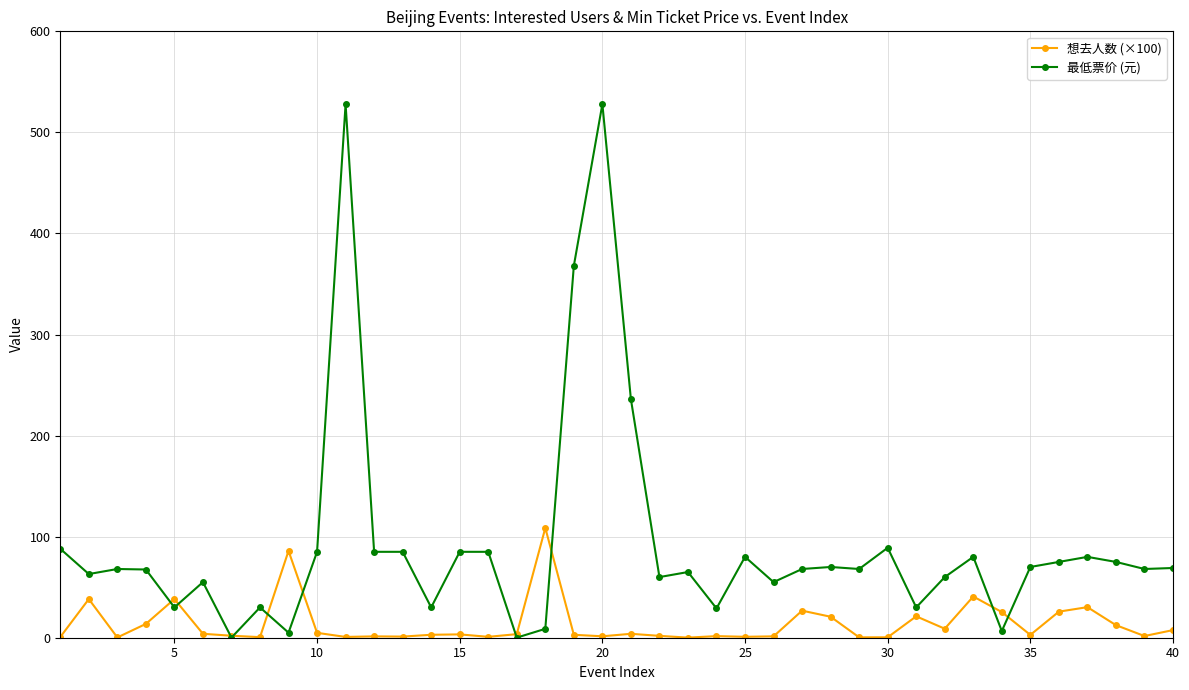

What is the value of the 最低票价 (元) point at the 4th from the left?

67.5